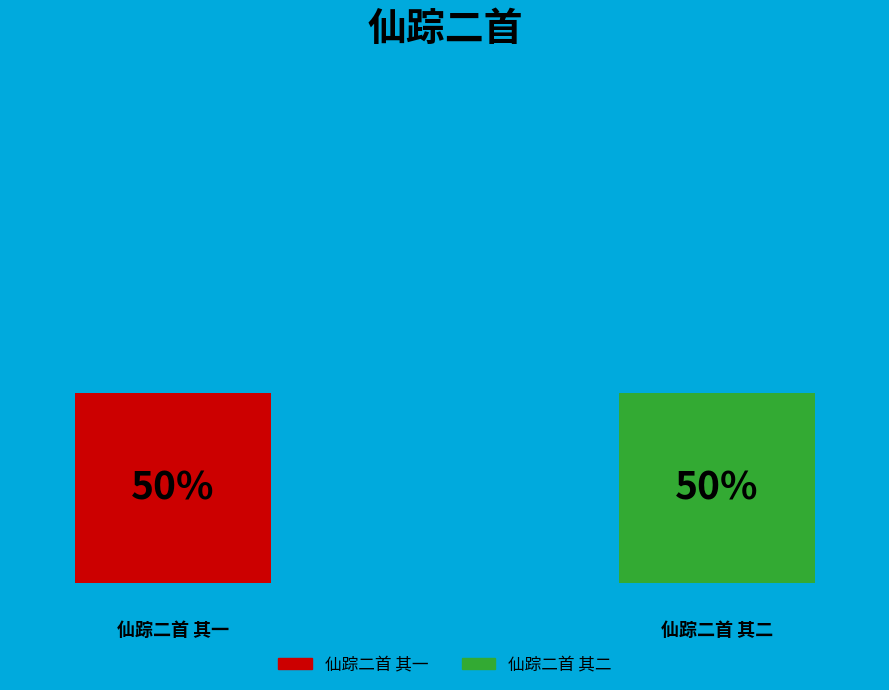

What is the largest slice in the pie chart?

仙踪二首 其二